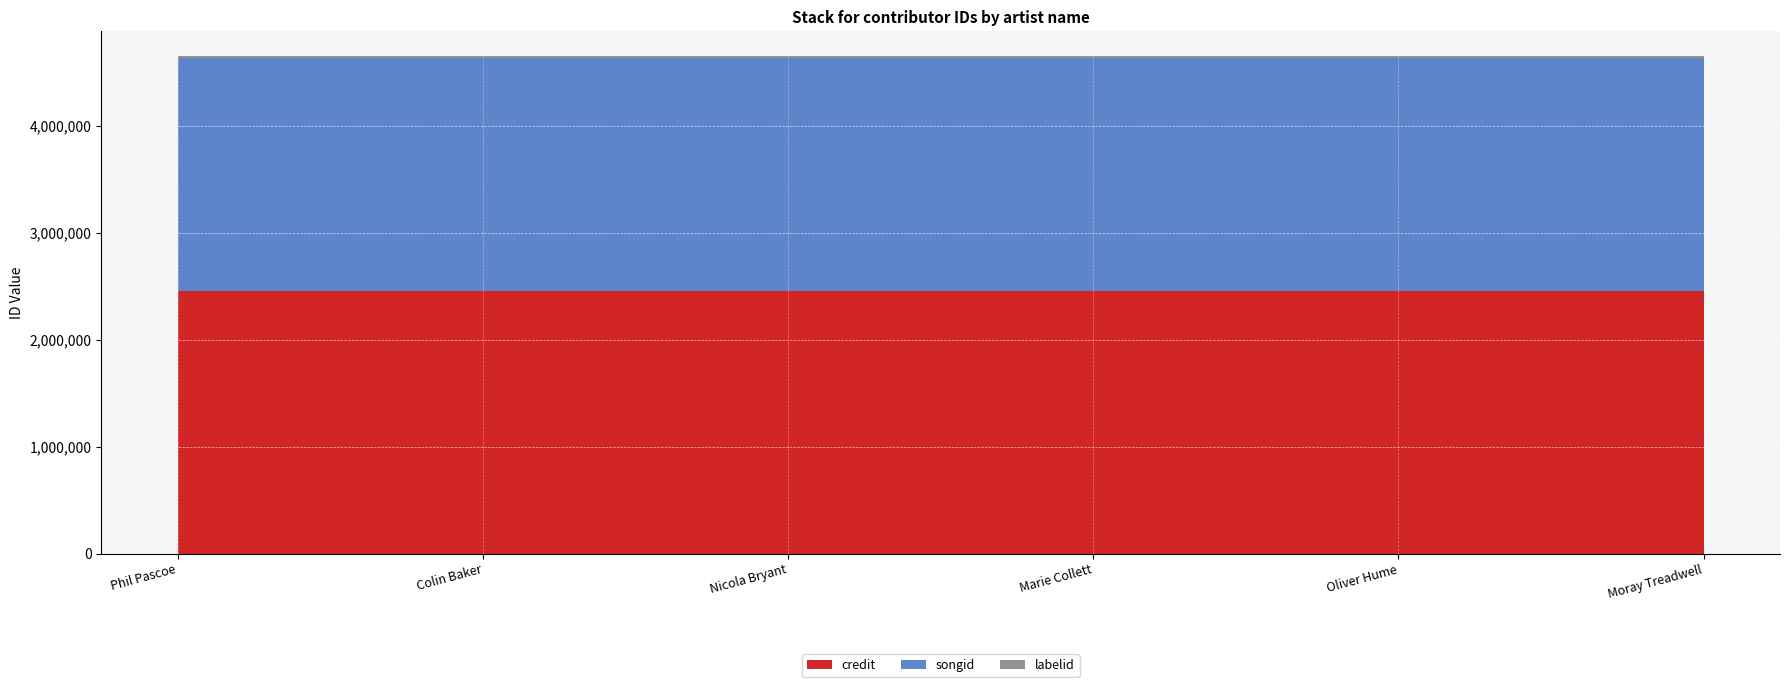

Reading left to right, extract all data points from this chart.

credit: 2453673	2453673	2453673	2453673	2453673	2453673
songid: 2179962	2179962	2179962	2179962	2179962	2179962
labelid: 16092	16092	16092	16092	16092	16092